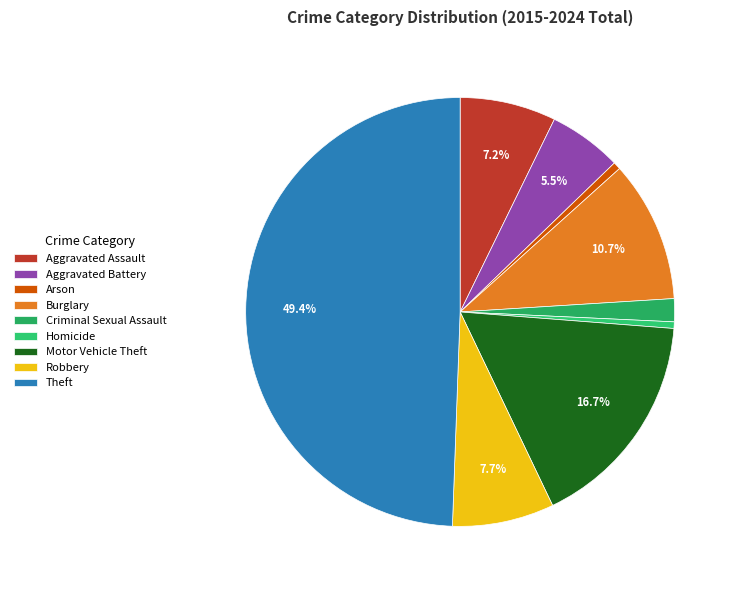

Combined, do Burglary and Arson account for over 50%?

No